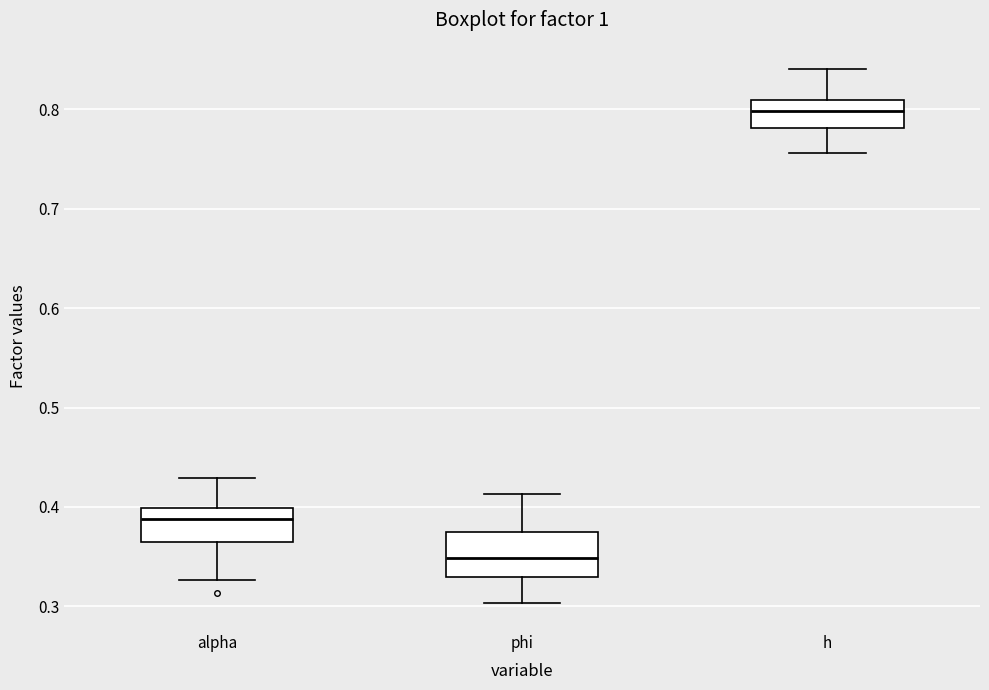

Reading left to right, read every box against the y-axis: the position of its median line, the range the box covers, and the ends of its whiskers. The values are not printed on the chart, so give them approximately, as read against the axis.

alpha: median 0.39, box 0.37 to 0.40, whiskers 0.33 to 0.43
phi: median 0.35, box 0.33 to 0.38, whiskers 0.30 to 0.41
h: median 0.80, box 0.78 to 0.81, whiskers 0.76 to 0.84